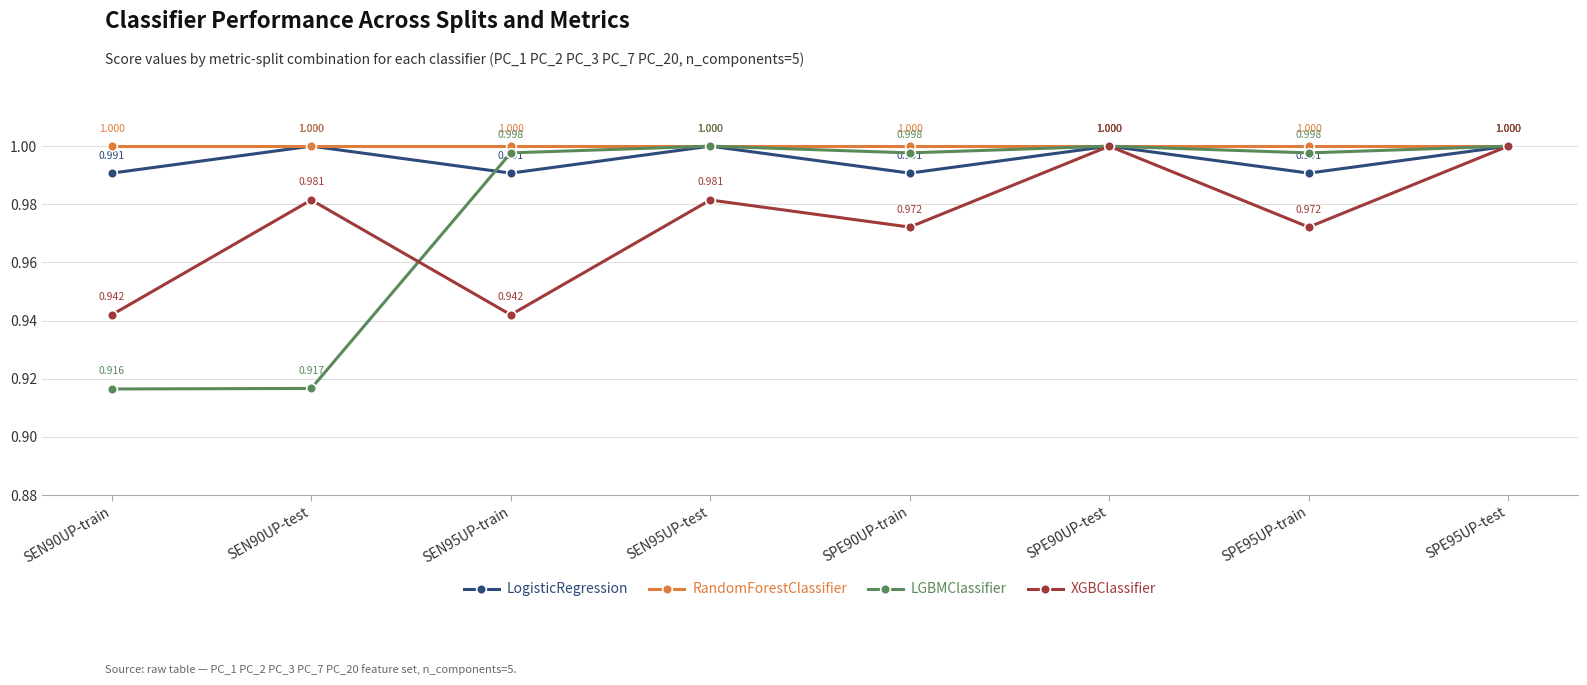

Is it true that LGBMClassifier equals 1.0 at SEN95UP-train?

True